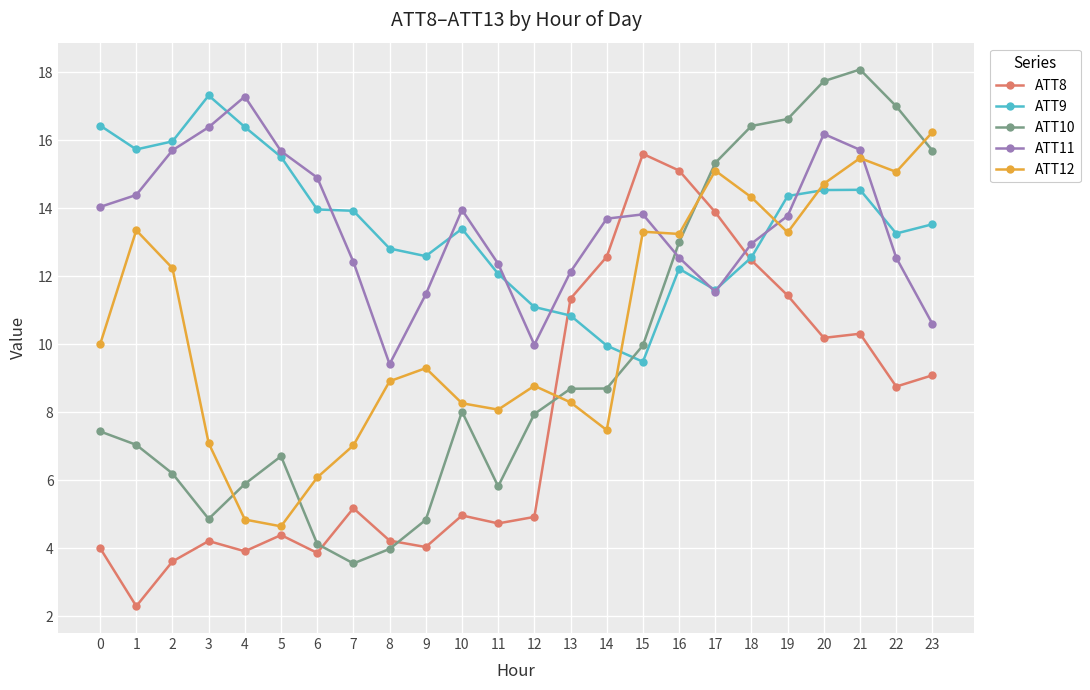

What is the sum of the ATT11 values at 13 and 7?

24.5